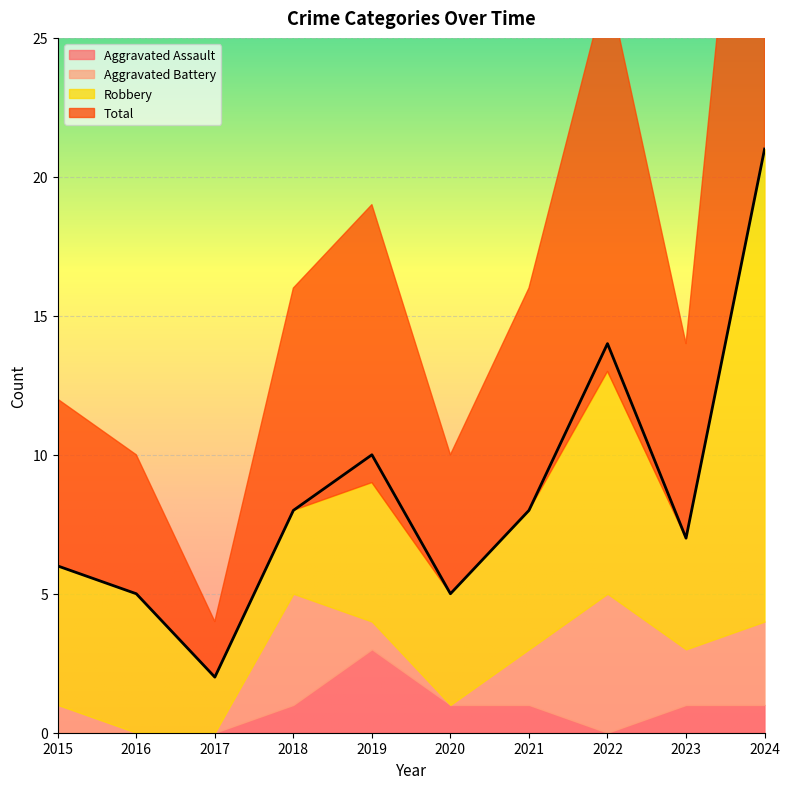

The value of Aggravated Battery at 2022 is 8. True or false?

False